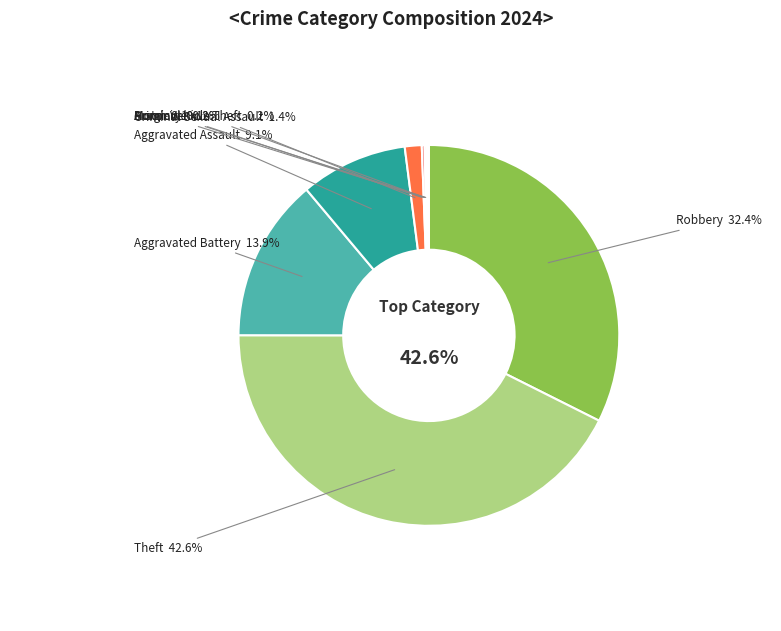

How many slices are in this pie chart?

9